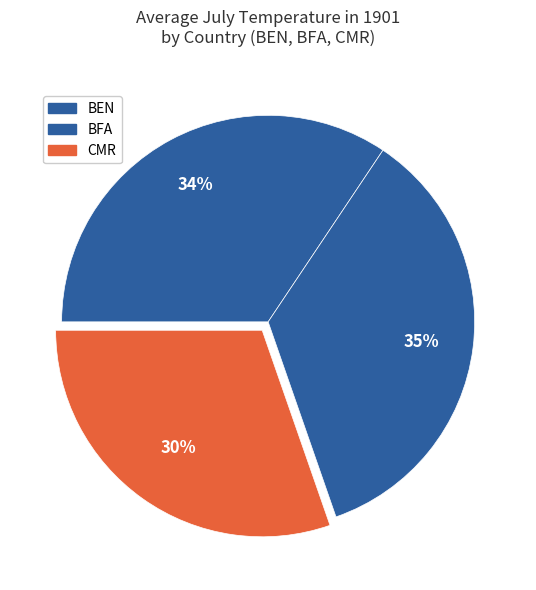

How many slices are in this pie chart?

3